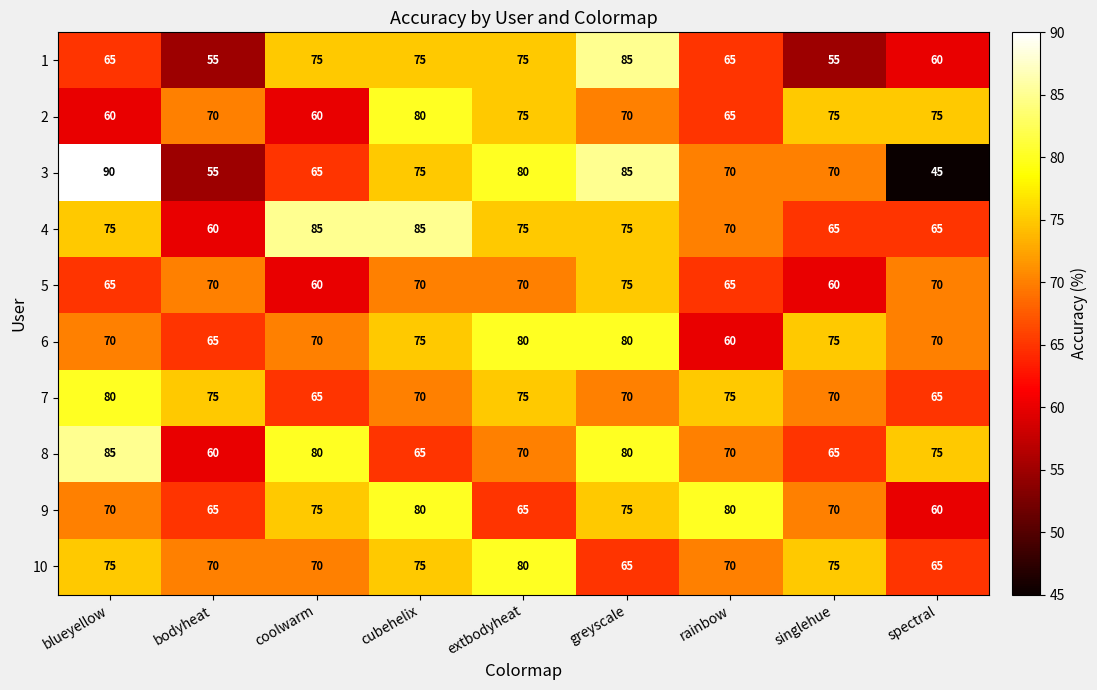

How many 3 values are between 65 and 80?

5